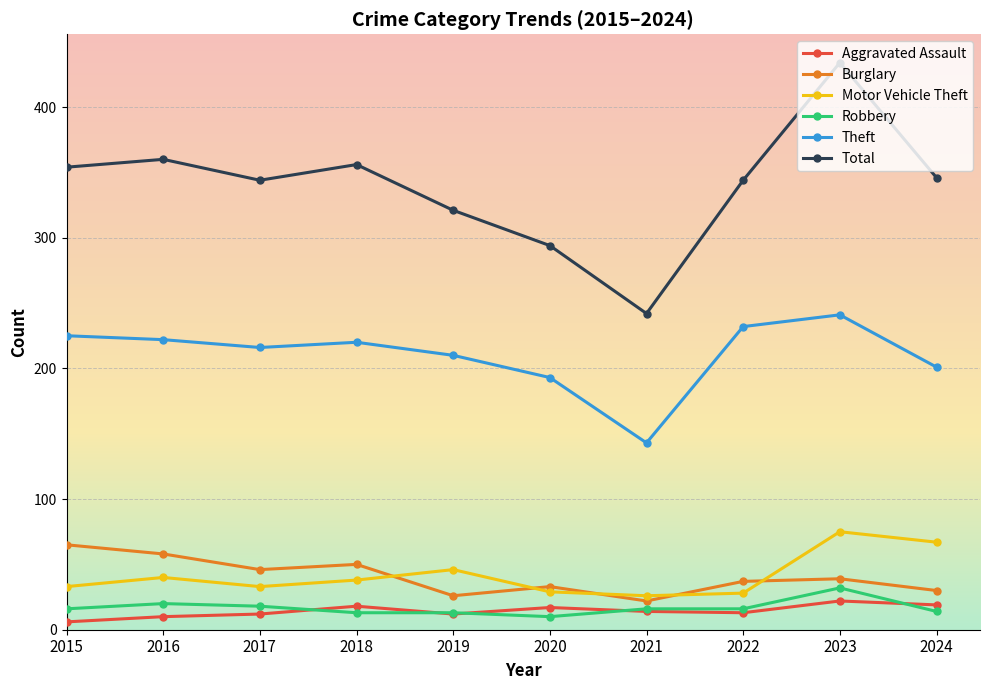

In Burglary, how many points are higher than both neighbors (excluding endpoints)?

3